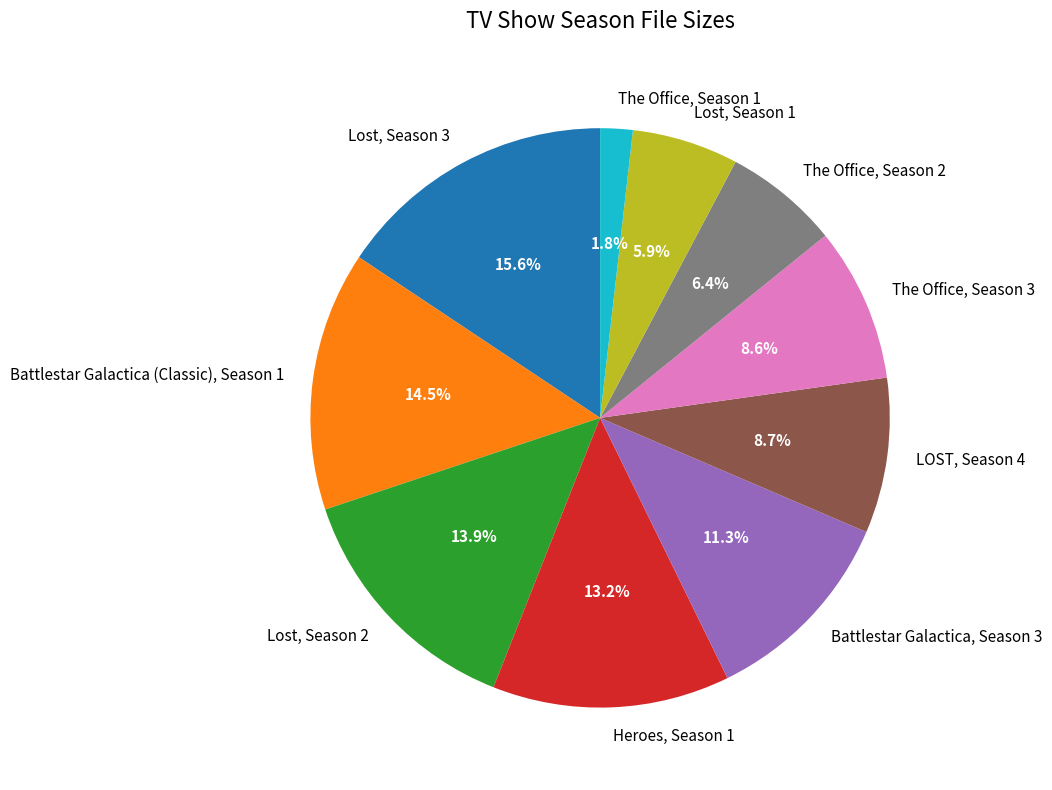

Is there a majority slice in this chart?

No